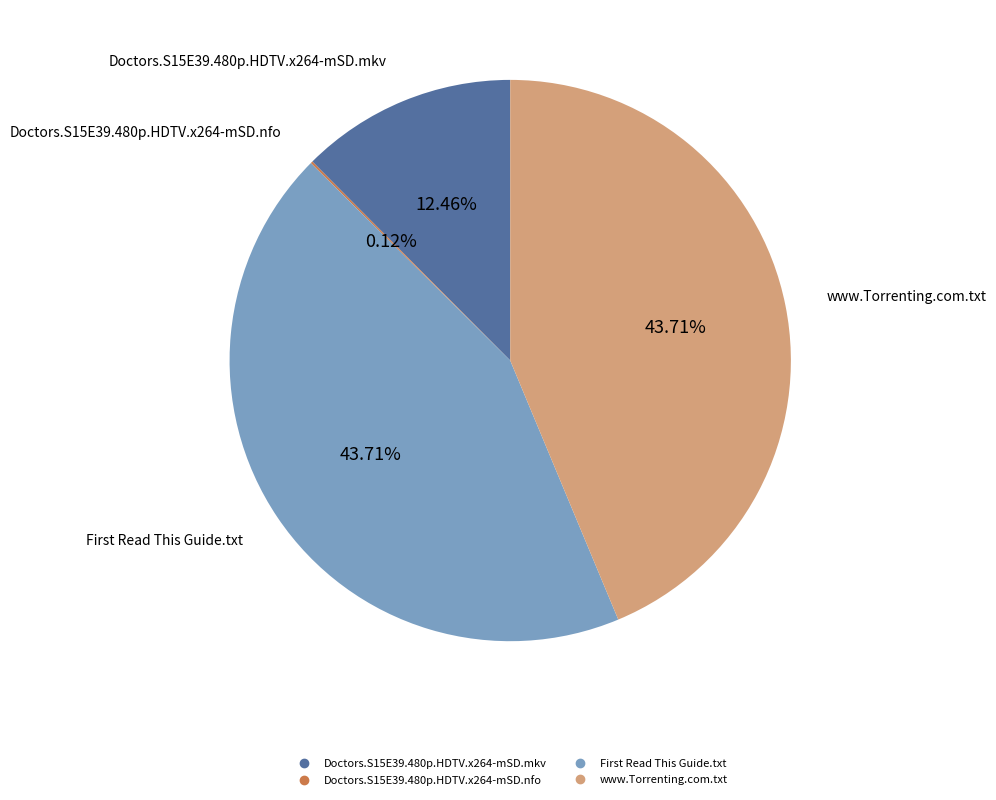

Does any single category account for the majority?

No